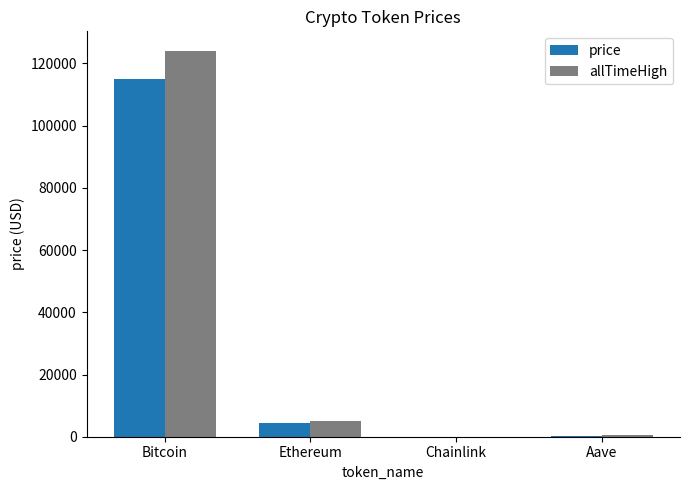

What is the maximum value for price?

115038.0